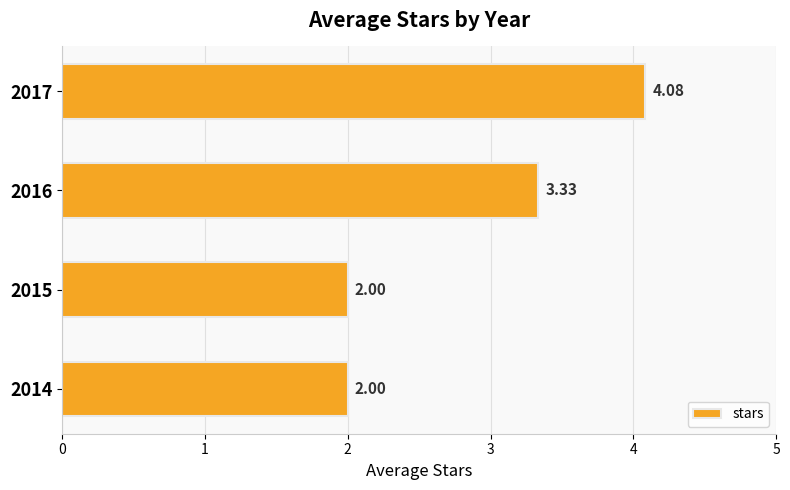

At which category does the chart reach its peak across all series?

2017